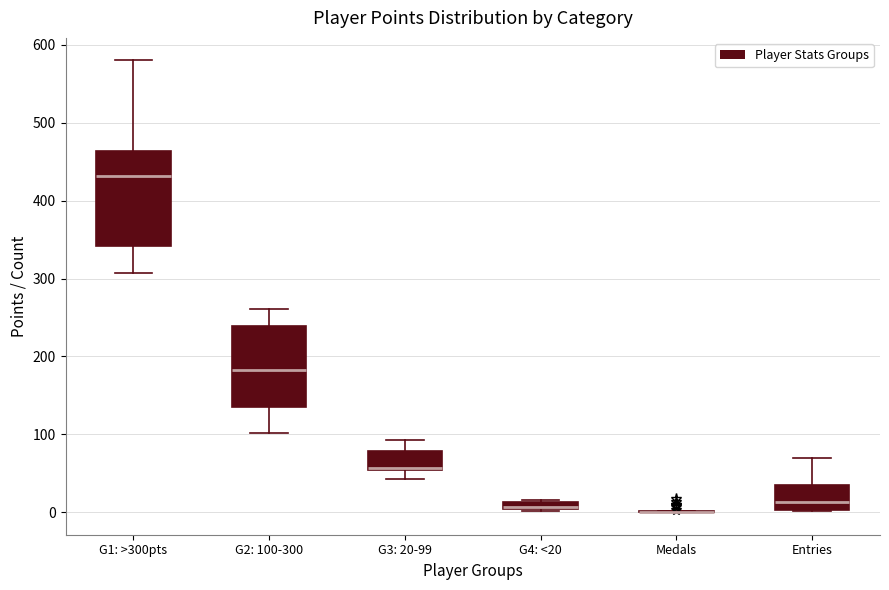

Where is the lower edge of the box for G1: >300pts on the y-axis? The values are not printed on the chart, so give them approximately, as read against the axis.

340